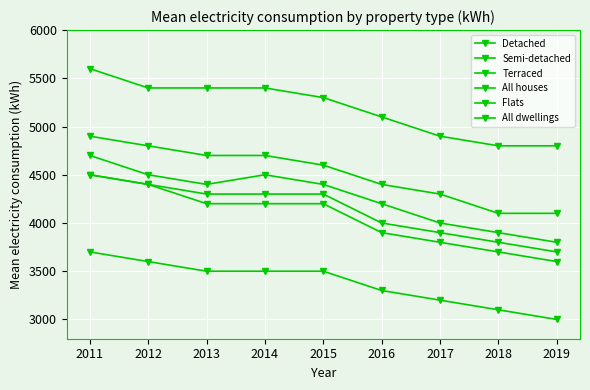

What is the value of the Terraced point at the 4th from the left?

4200